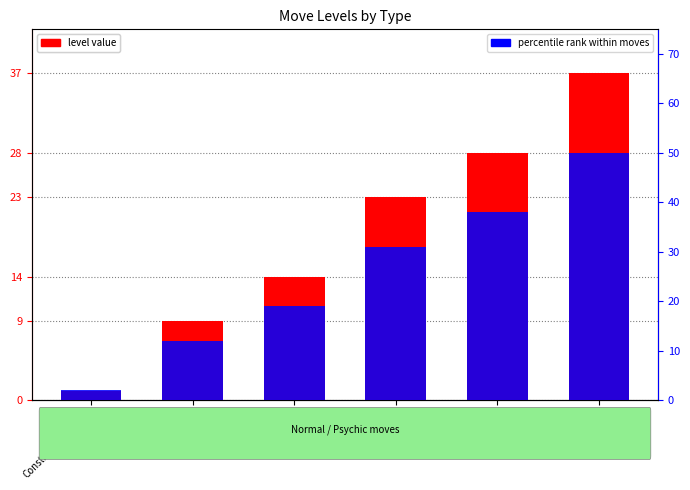

Reading left to right, extract all data points from this chart.

level value: 1	9	14	23	28	37
percentile rank within moves: 2	12	19	31	38	50